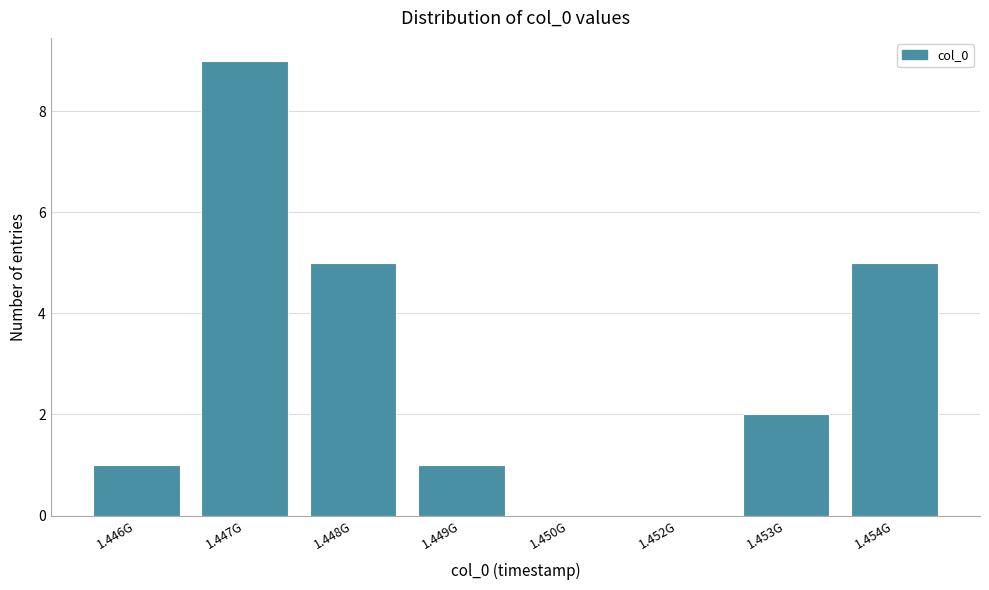

Reading right to left, list all the values displayed in this chart.

1.454G=5	1.453G=2	1.452G=0	1.450G=0	1.449G=1	1.448G=5	1.447G=9	1.446G=1